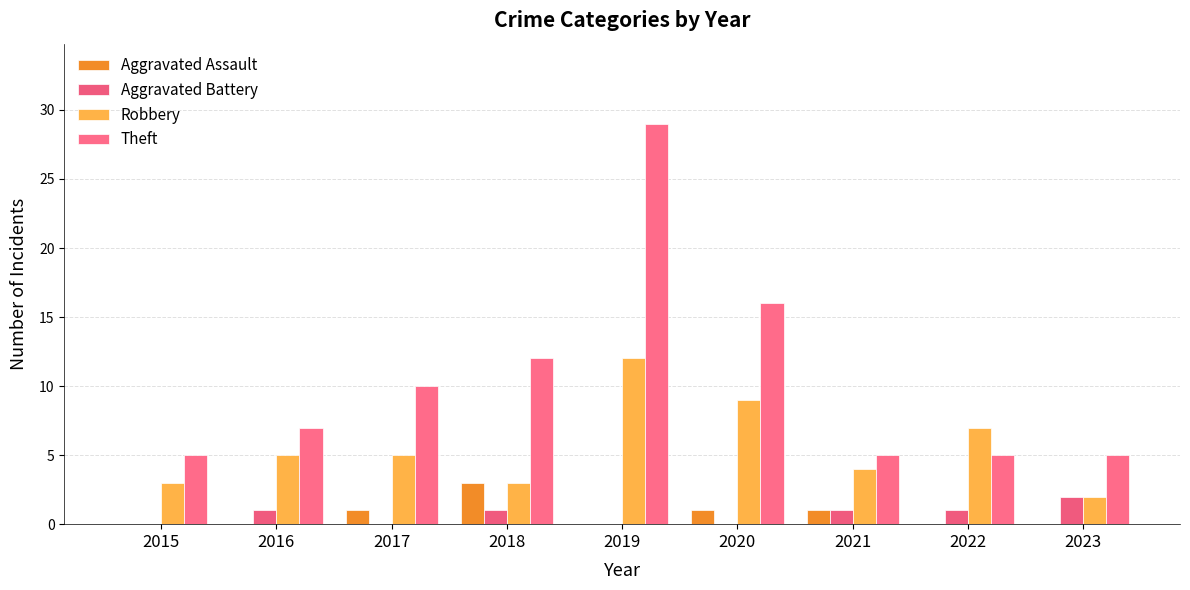

Reading left to right, list all the values displayed in this chart.

Aggravated Assault: 2015=0	2016=0	2017=1	2018=3	2019=0	2020=1	2021=1	2022=0	2023=0
Aggravated Battery: 2015=0	2016=1	2017=0	2018=1	2019=0	2020=0	2021=1	2022=1	2023=2
Robbery: 2015=3	2016=5	2017=5	2018=3	2019=12	2020=9	2021=4	2022=7	2023=2
Theft: 2015=5	2016=7	2017=10	2018=12	2019=29	2020=16	2021=5	2022=5	2023=5